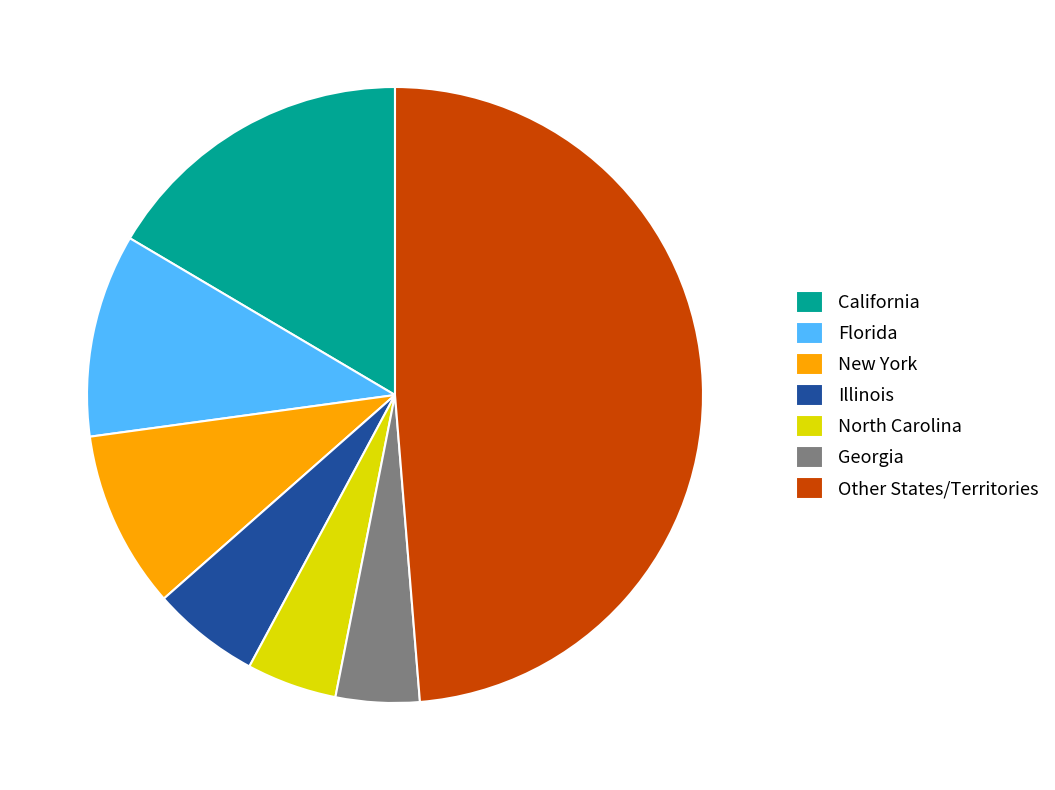

The New York slice represents 9% of the pie. True or false?

True